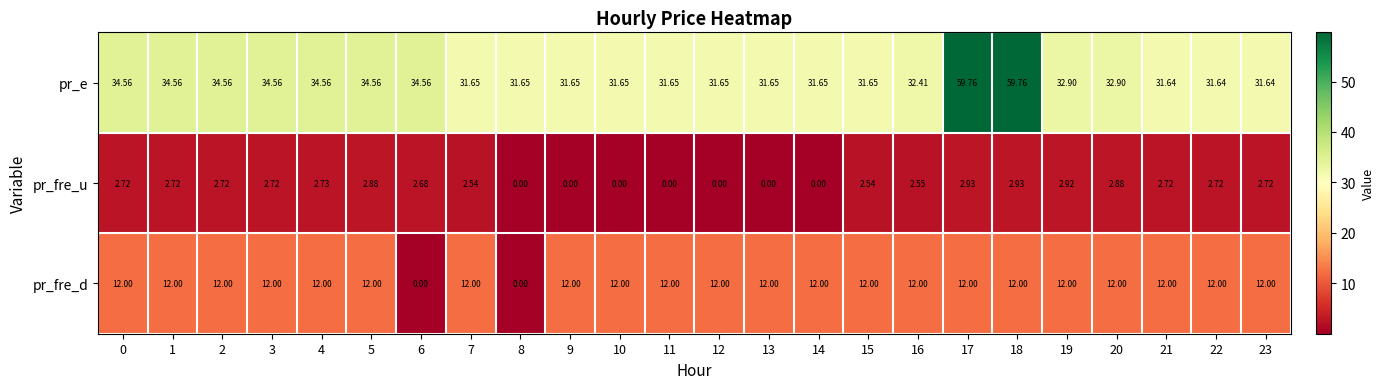

Rank the series by their maximum value, from lowest to highest.

pr_fre_u, pr_fre_d, pr_e